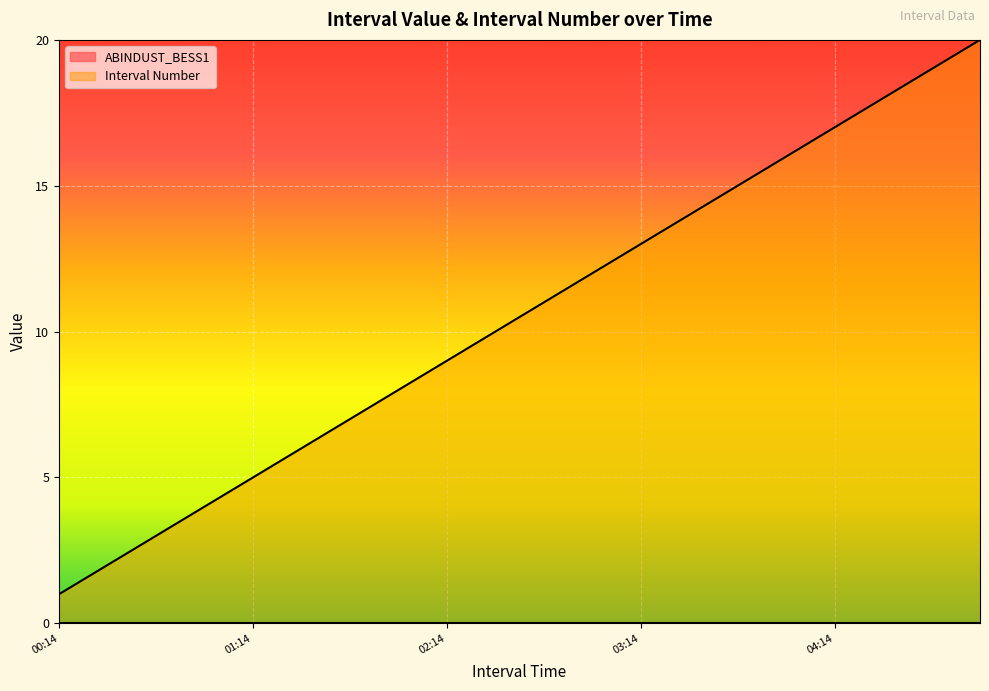

Reading left to right, transcribe all the data shown in this chart.

1	2	3	4	5	6	7	8	9	10	11	12	13	14	15	16	17	18	19	20